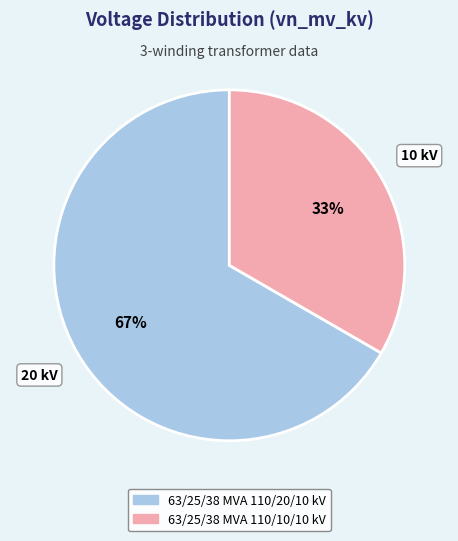

Is there any slice that represents more than half of the pie?

Yes